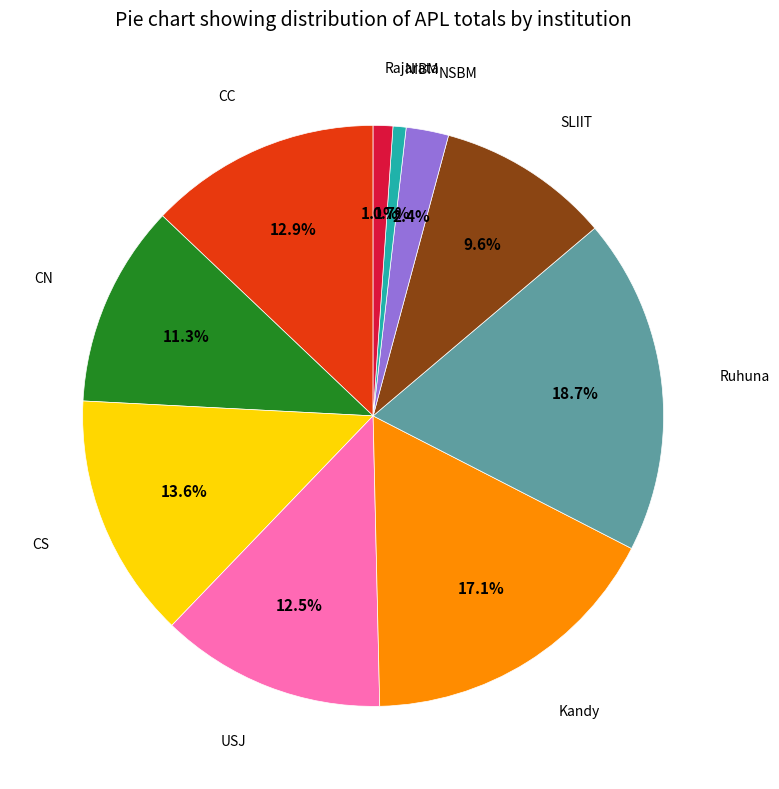

Is there any slice that represents more than half of the pie?

No